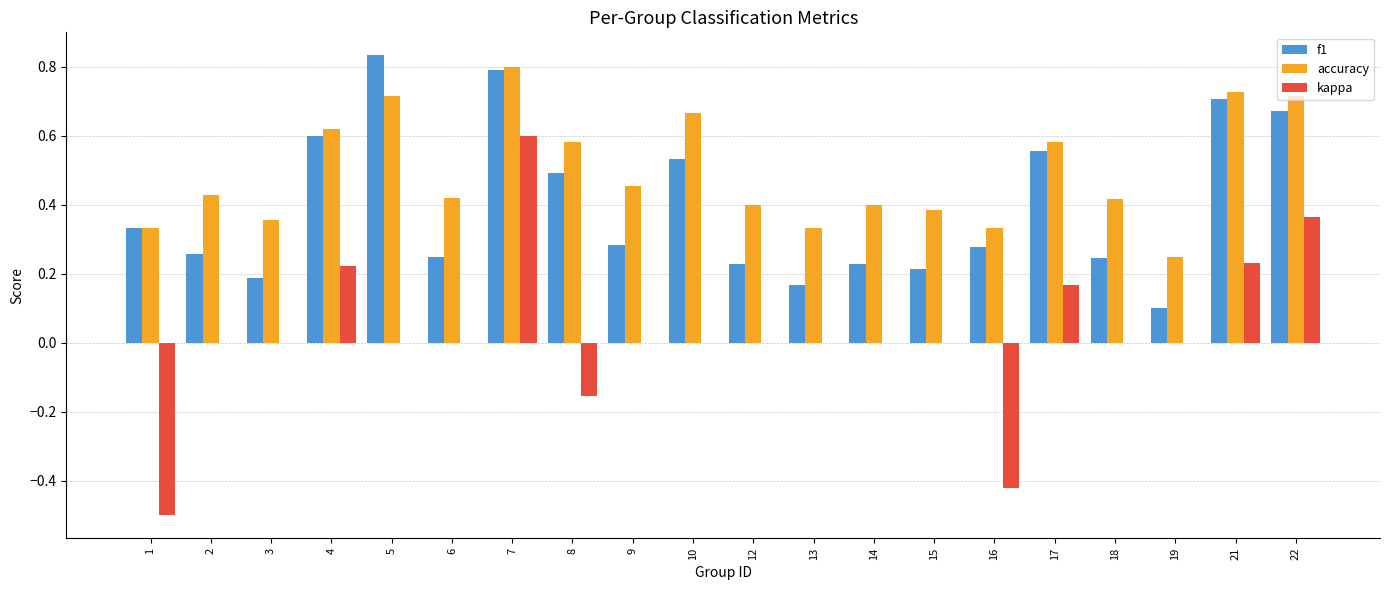

What are all the series names shown in the legend?

f1, accuracy, kappa